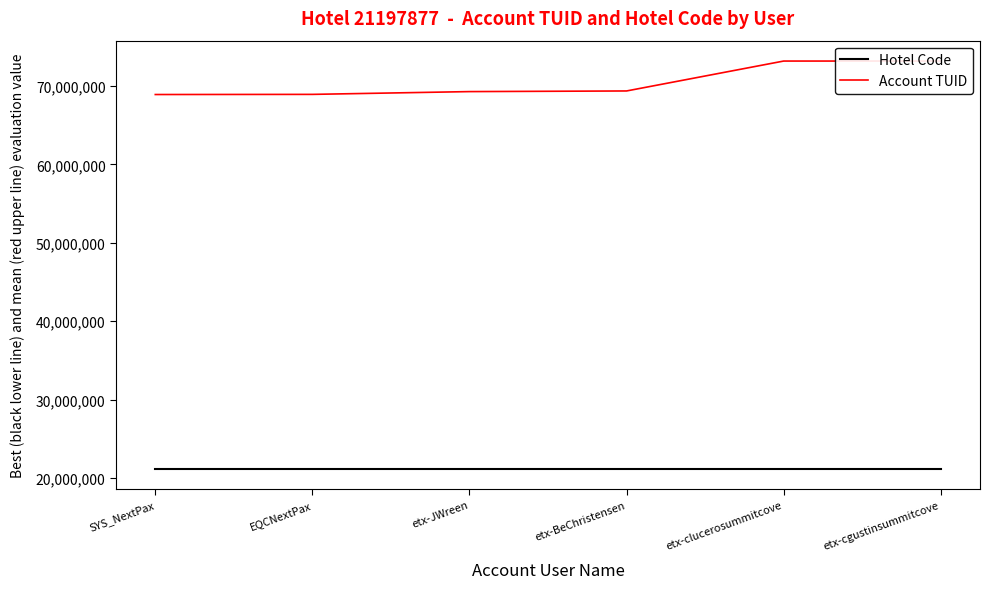

What are all the series names shown in the legend?

Hotel Code, Account TUID